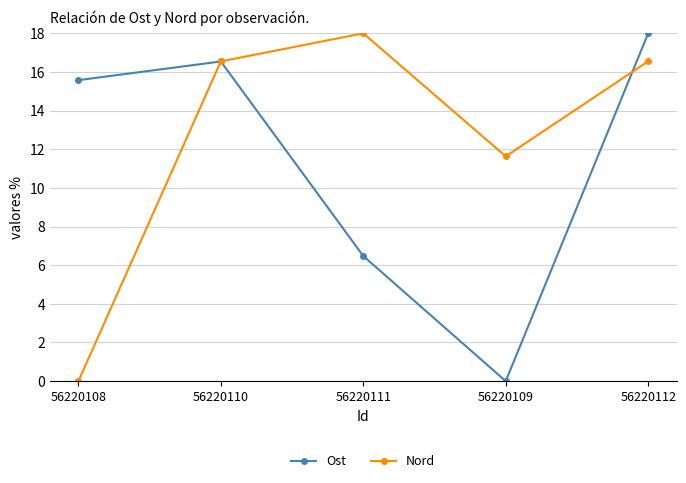

Count the number of data series in this chart.

2